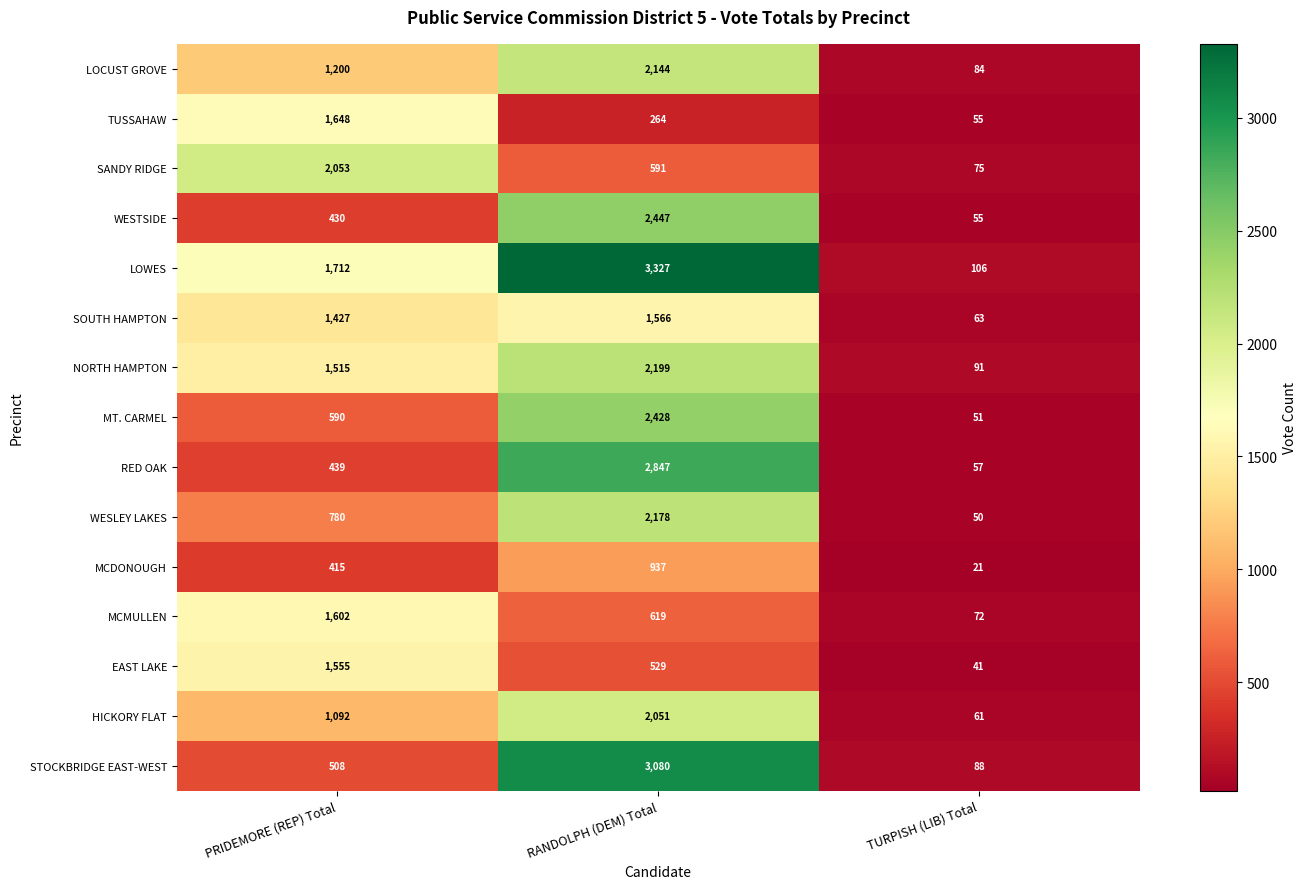

The WESLEY LAKES series shows 780 at PRIDEMORE (REP) Total. True or false?

True